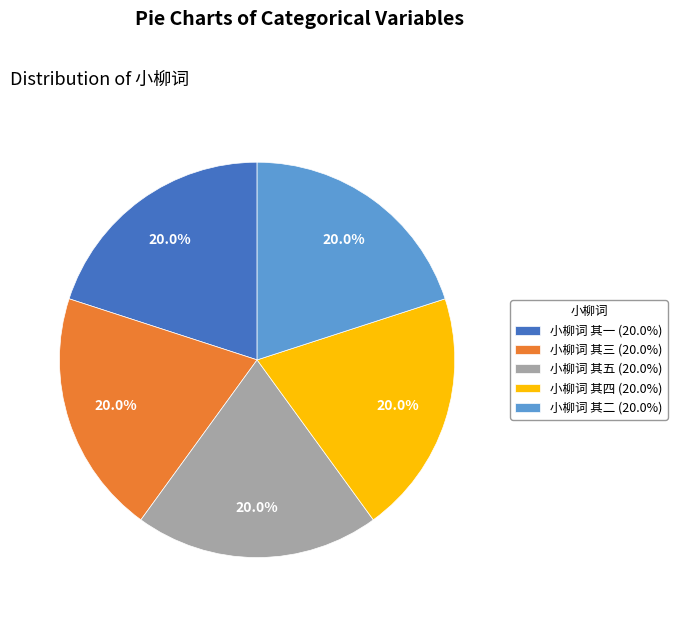

What is the ratio of the value at 小柳词 其一 (20.0%) to the value at 小柳词 其四 (20.0%)?

1.0